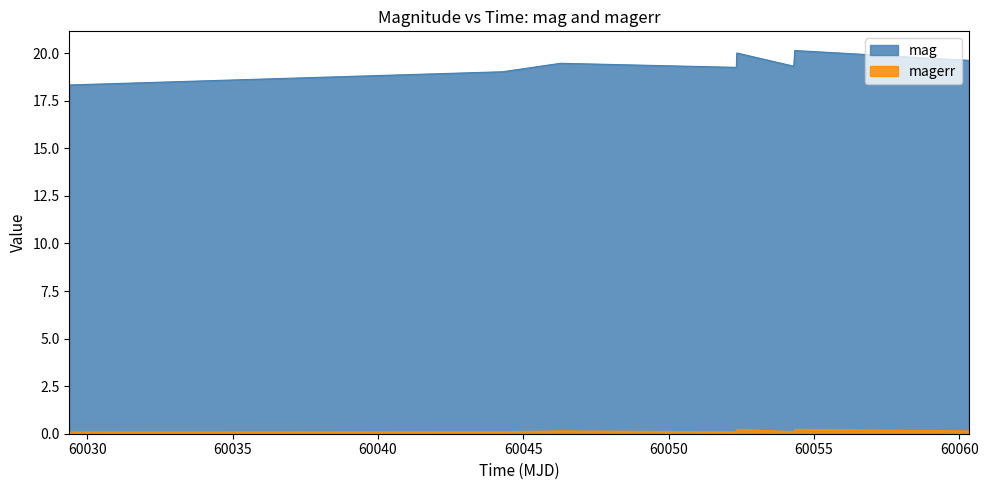

Reading right to left, list all the values displayed in this chart.

mag: 60060.32693290012=19.6	60054.33969909977=20.1	60054.30447919993=19.3	60052.34482639981=20.0	60052.32927080011=19.3	60046.28100690013=19.5	60044.28422449995=19.0	60029.388425900135=18.3
magerr: 60060.32693290012=0.1	60054.33969909977=0.2	60054.30447919993=0.1	60052.34482639981=0.2	60052.32927080011=0.1	60046.28100690013=0.1	60044.28422449995=0.1	60029.388425900135=0.1